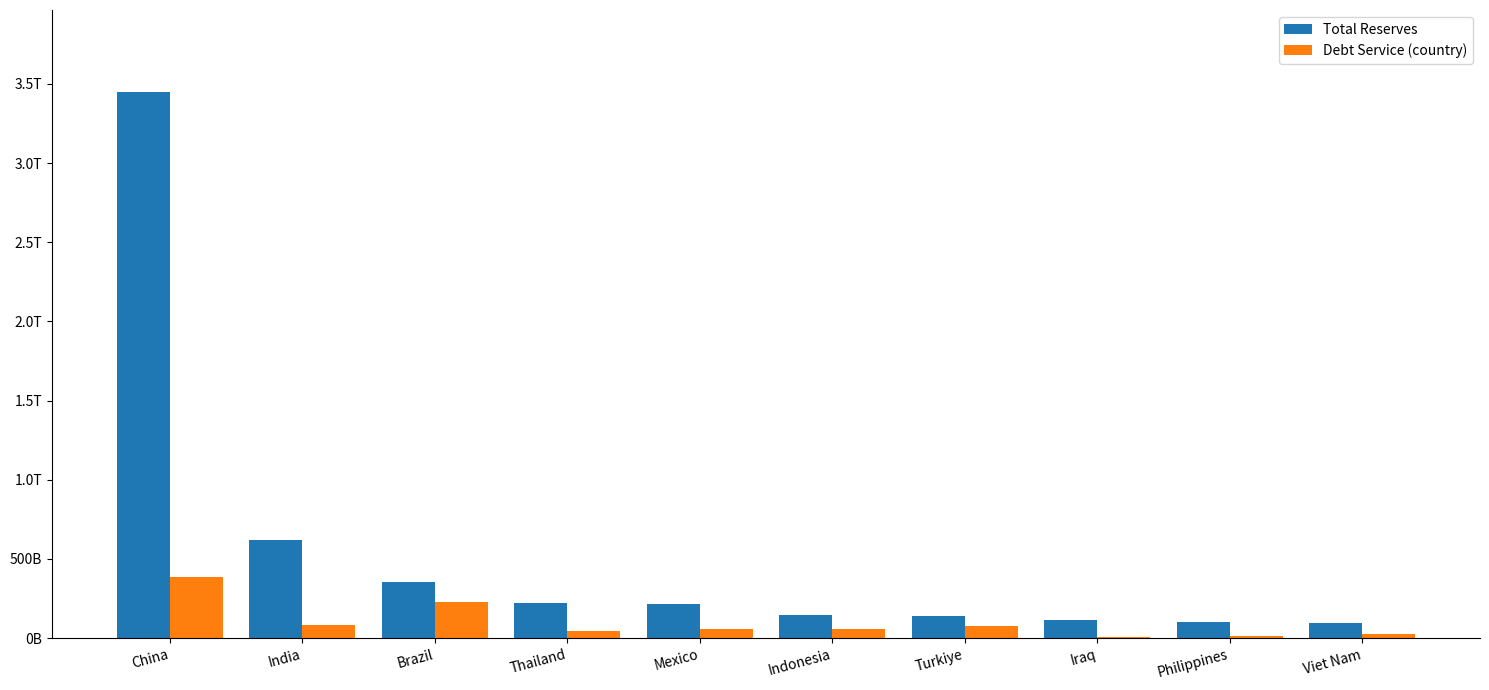

What are all the series names shown in the legend?

Total Reserves, Debt Service (country)